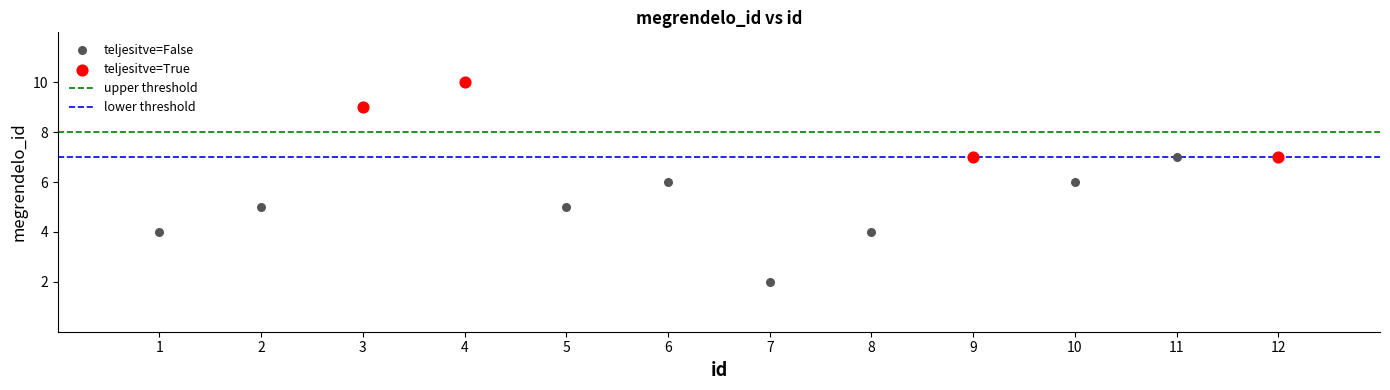

Which series contains the highest Y value?

teljesitve=True